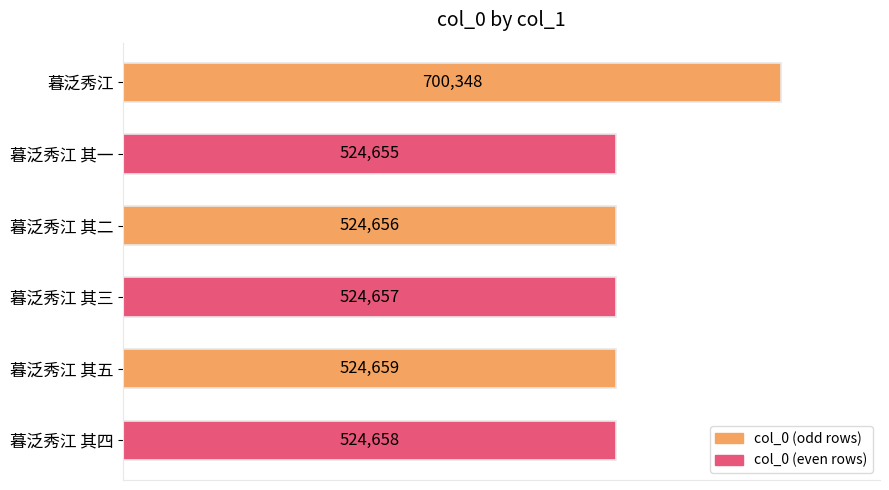

What position from the top is 暮泛秀江 其二?

3